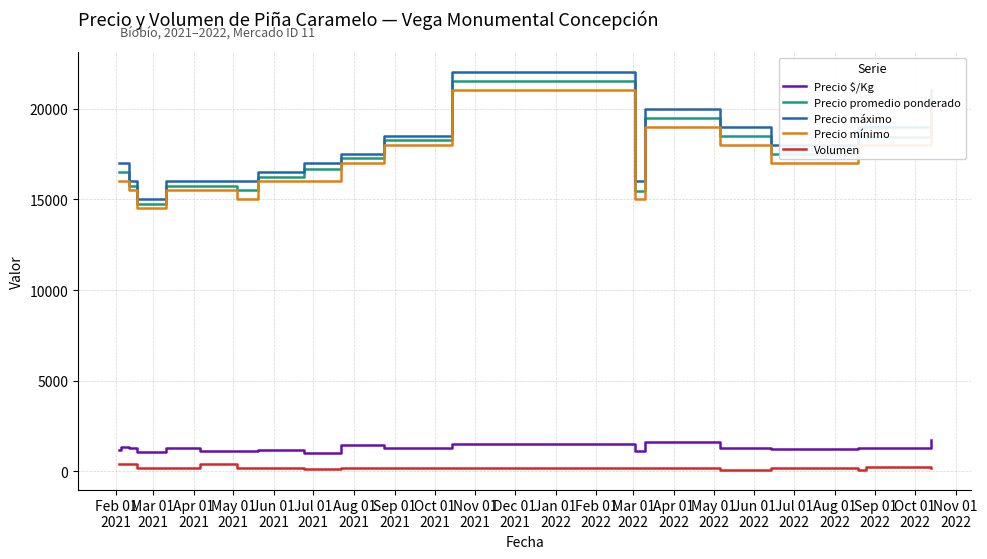

What is the highest value of the Precio $/Kg series?

1708